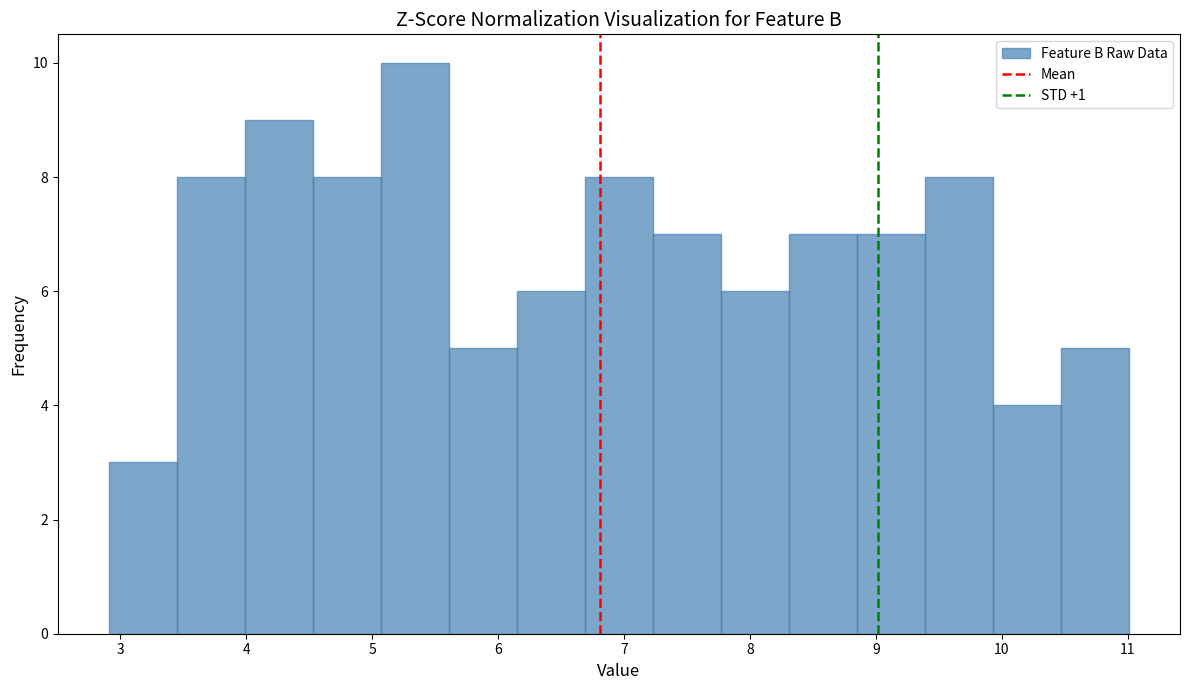

Reading left to right, transcribe this chart: for each bar, give the range it covers on the x-axis and its height. Neither the bar edges nor the heights are printed on the chart, so give them approximately, as read against the axes.

2.91 to 3.45: 3
3.45 to 3.99: 8
3.99 to 4.53: 9
4.53 to 5.07: 8
5.07 to 5.61: 10
5.61 to 6.15: 5
6.15 to 6.69: 6
6.69 to 7.23: 8
7.23 to 7.77: 7
7.77 to 8.31: 6
8.31 to 8.85: 7
8.85 to 9.39: 7
9.39 to 9.93: 8
9.93 to 10.47: 4
10.47 to 11.01: 5